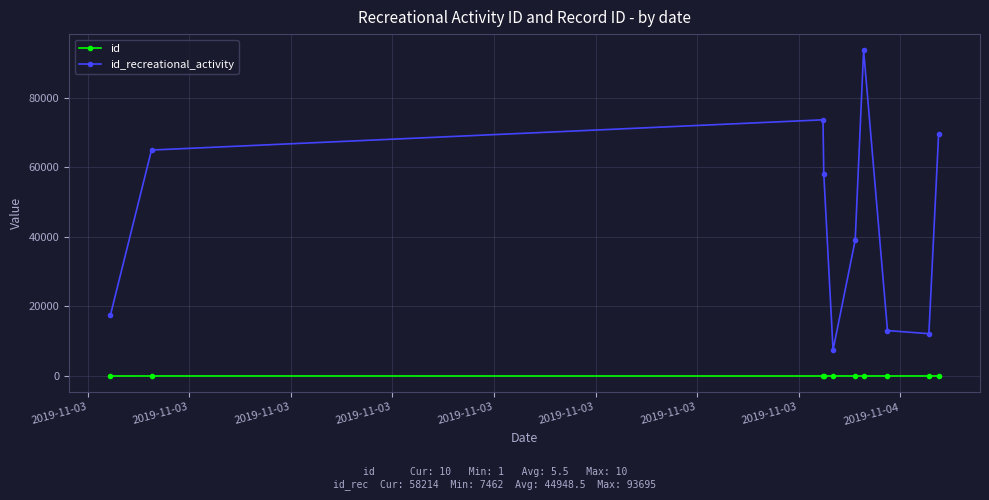

True or false: id and id_recreational_activity intersect in this chart.

False